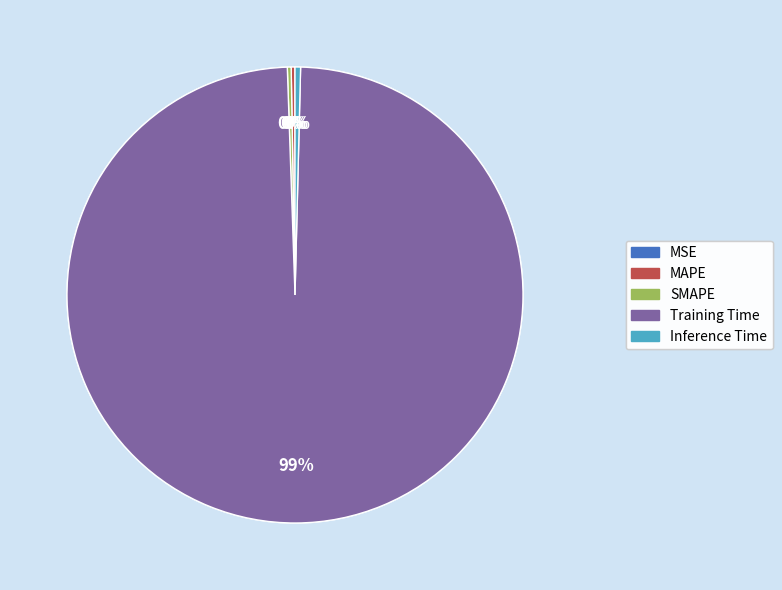

Is it true that Inference Time is 0% of the pie?

True